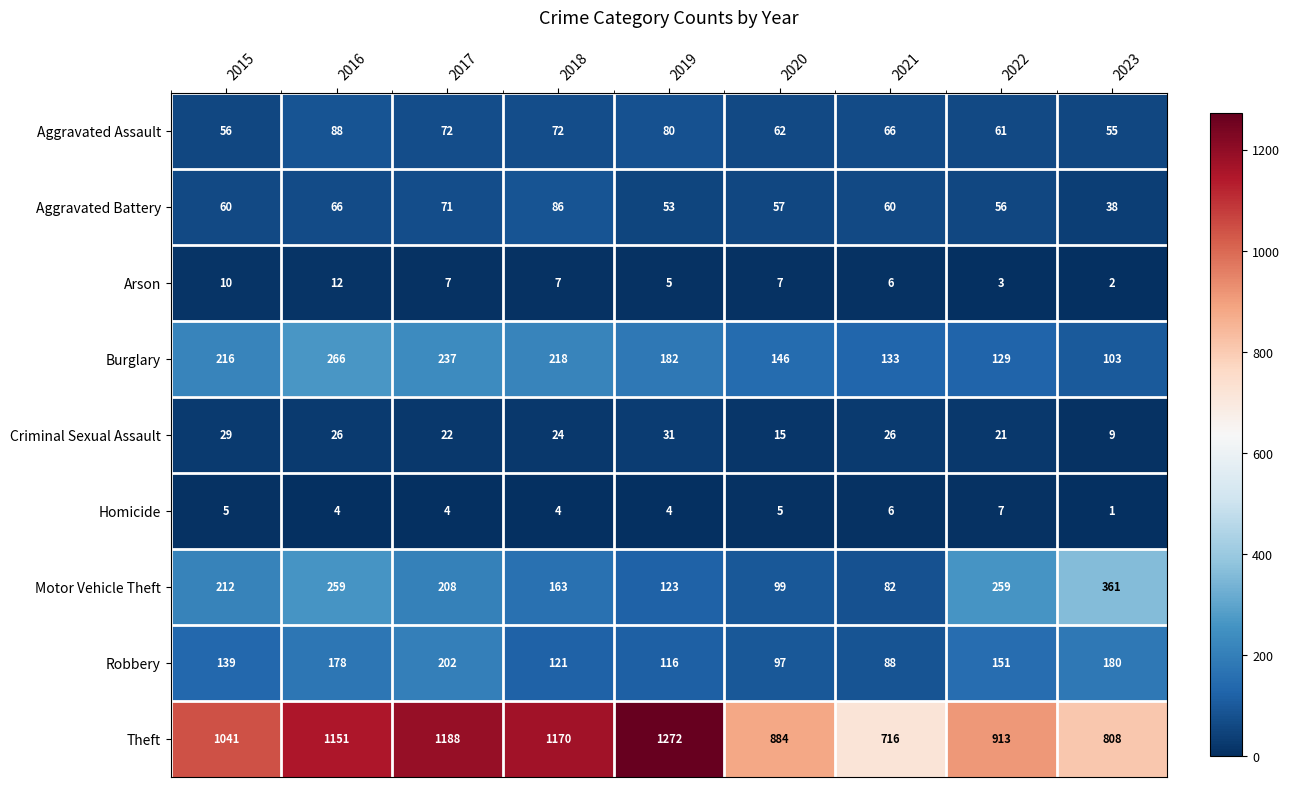

Which series changed the most between 2020 and 2021?

Theft